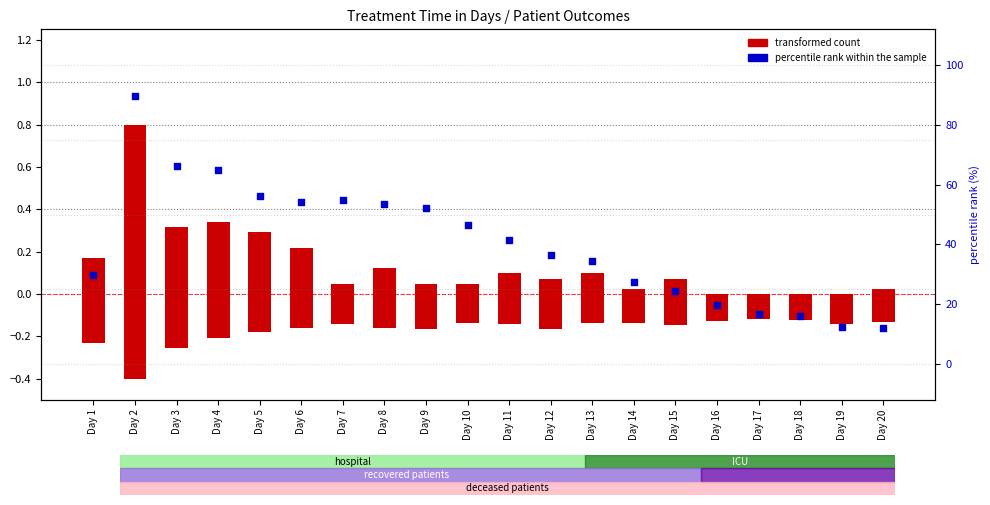

What is the total value across all series at Day 19?

12.2